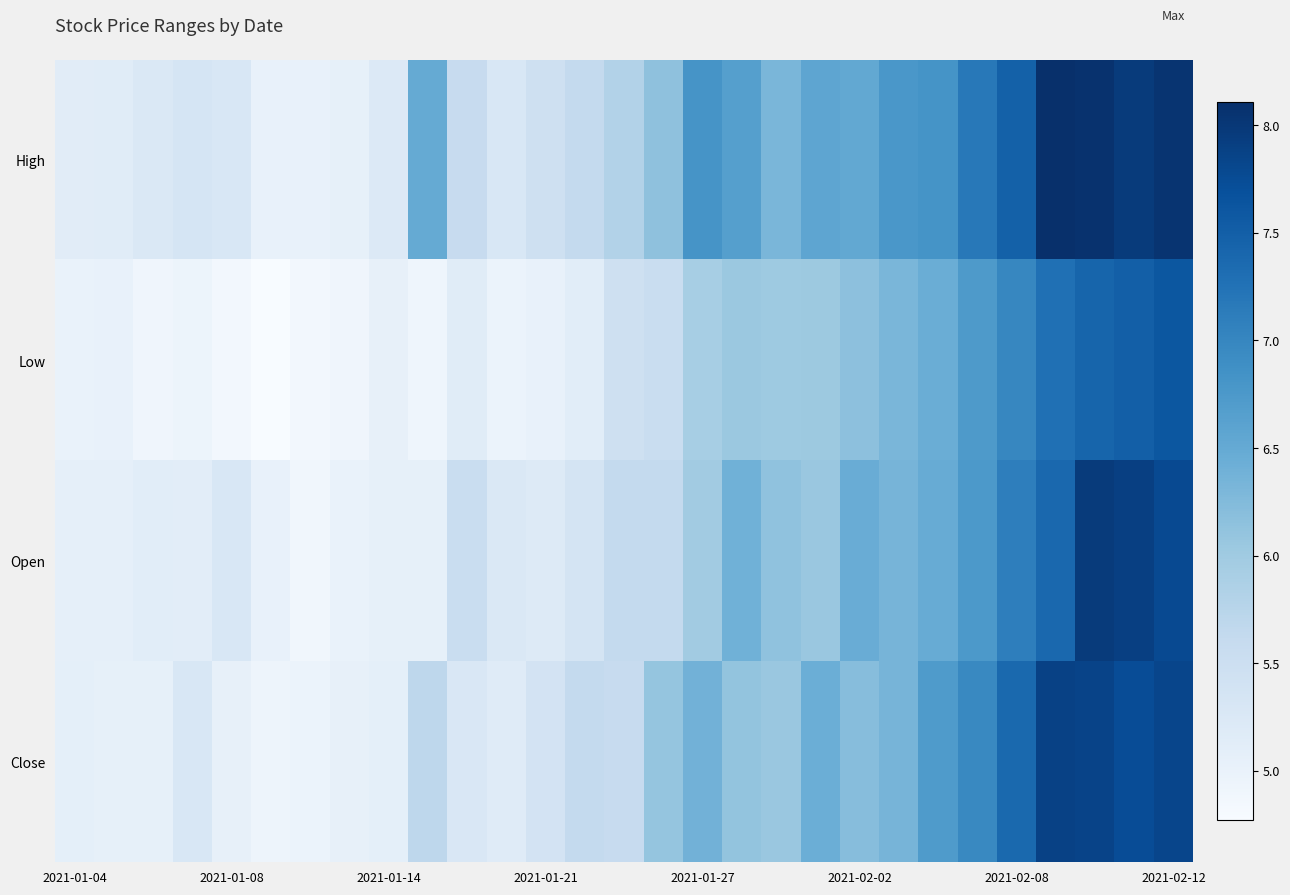

Reading left to right, list all the values displayed in this chart.

High: 5.1	5.2	5.2	5.3	5.3	5.0	5.0	5.0	5.2	6.5	5.6	5.3	5.5	5.6	5.8	6.2	6.8	6.7	6.3	6.6	6.5	6.8	6.8	7.2	7.5	8.1	8.1	8.0	8.1
Low: 5.0	5.0	4.9	4.9	4.8	4.8	4.9	4.9	5.0	4.9	5.2	5.0	5.0	5.1	5.5	5.5	5.9	6.0	6.0	6.0	6.2	6.3	6.4	6.7	7.0	7.3	7.4	7.5	7.6
Open: 5.1	5.1	5.1	5.1	5.3	5.0	4.9	5.0	5.0	5.0	5.5	5.3	5.2	5.4	5.6	5.6	6.0	6.4	6.1	6.0	6.5	6.3	6.5	6.8	7.1	7.4	8.0	7.9	7.8
Close: 5.1	5.0	5.0	5.3	5.0	4.9	5.0	5.0	5.1	5.7	5.3	5.2	5.4	5.6	5.6	6.1	6.4	6.1	6.0	6.4	6.2	6.3	6.7	7.0	7.4	7.9	7.9	7.7	7.8